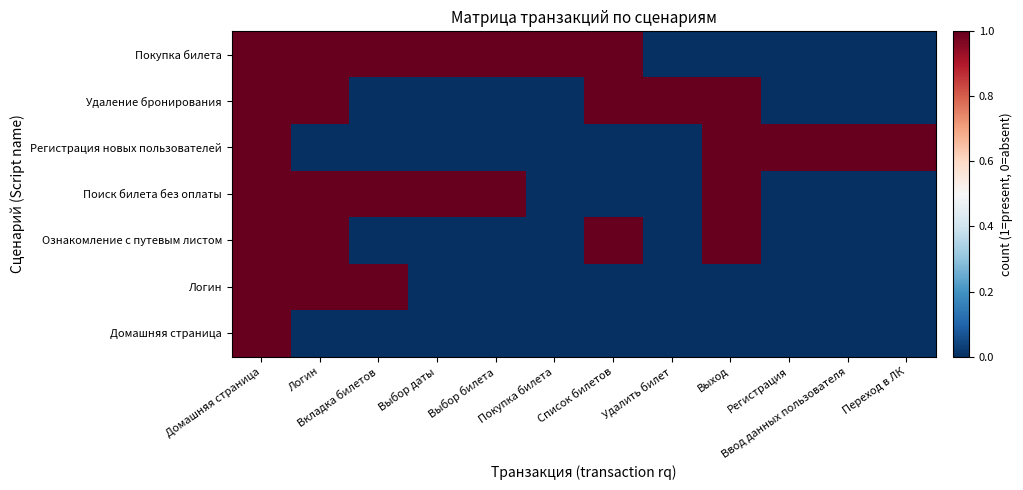

Reading right to left, transcribe all the data shown in this chart.

Покупка билета: Переход в ЛК=0	Ввод данных пользователя=0	Регистрация=0	Выход=0	Удалить билет=0	Список билетов=1	Покупка билета=1	Выбор билета=1	Выбор даты=1	Вкладка билетов=1	Логин=1	Домашняя страница=1
Удаление бронирования: Переход в ЛК=0	Ввод данных пользователя=0	Регистрация=0	Выход=1	Удалить билет=1	Список билетов=1	Покупка билета=0	Выбор билета=0	Выбор даты=0	Вкладка билетов=0	Логин=1	Домашняя страница=1
Регистрация новых пользователей: Переход в ЛК=1	Ввод данных пользователя=1	Регистрация=1	Выход=1	Удалить билет=0	Список билетов=0	Покупка билета=0	Выбор билета=0	Выбор даты=0	Вкладка билетов=0	Логин=0	Домашняя страница=1
Поиск билета без оплаты: Переход в ЛК=0	Ввод данных пользователя=0	Регистрация=0	Выход=1	Удалить билет=0	Список билетов=0	Покупка билета=0	Выбор билета=1	Выбор даты=1	Вкладка билетов=1	Логин=1	Домашняя страница=1
Ознакомление с путевым листом: Переход в ЛК=0	Ввод данных пользователя=0	Регистрация=0	Выход=1	Удалить билет=0	Список билетов=1	Покупка билета=0	Выбор билета=0	Выбор даты=0	Вкладка билетов=0	Логин=1	Домашняя страница=1
Логин: Переход в ЛК=0	Ввод данных пользователя=0	Регистрация=0	Выход=0	Удалить билет=0	Список билетов=0	Покупка билета=0	Выбор билета=0	Выбор даты=0	Вкладка билетов=1	Логин=1	Домашняя страница=1
Домашняя страница: Переход в ЛК=0	Ввод данных пользователя=0	Регистрация=0	Выход=0	Удалить билет=0	Список билетов=0	Покупка билета=0	Выбор билета=0	Выбор даты=0	Вкладка билетов=0	Логин=0	Домашняя страница=1